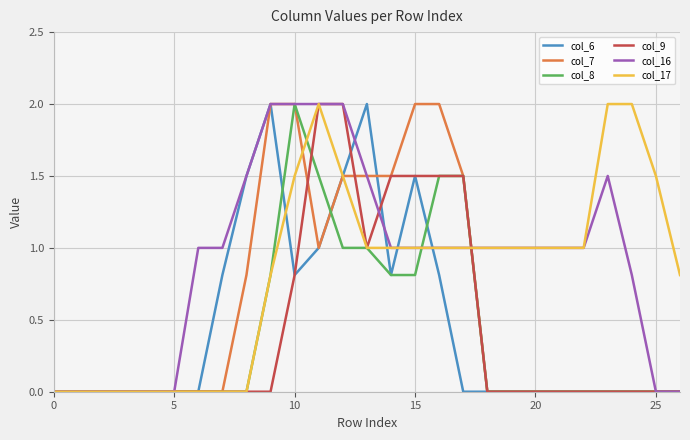

True or false: col_7 and col_8 cross at least once.

True